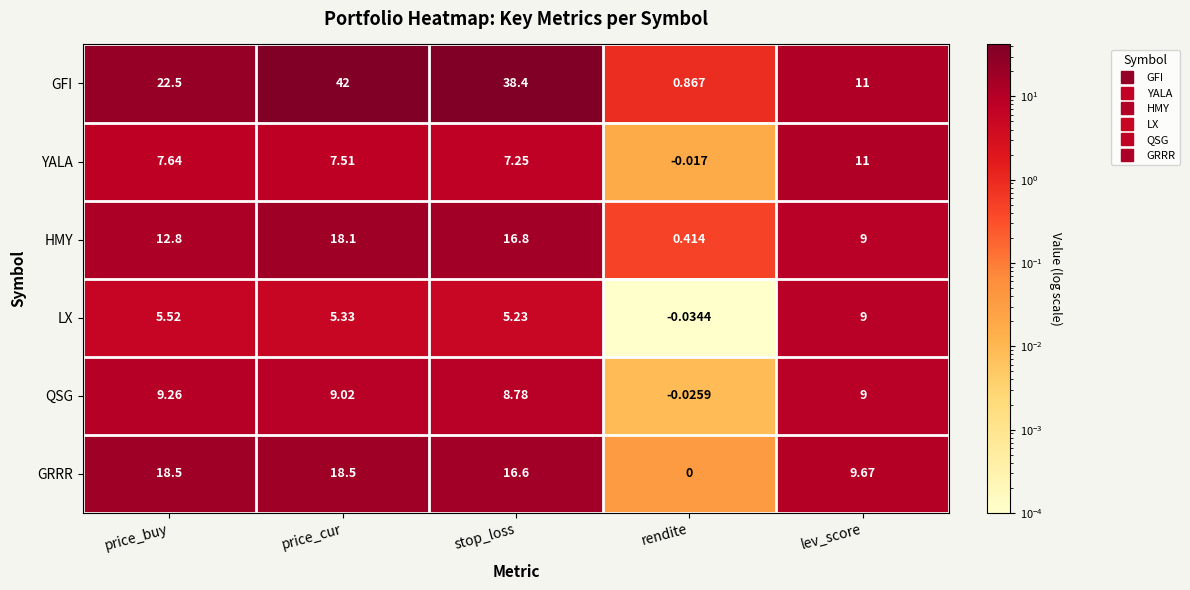

Where is LX nearest to the value 4?

stop_loss